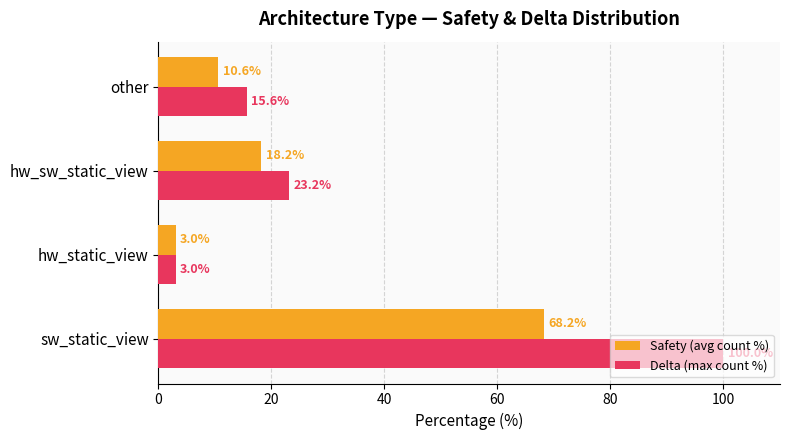

How many values in the Safety (avg count %) series exceed 18?

2